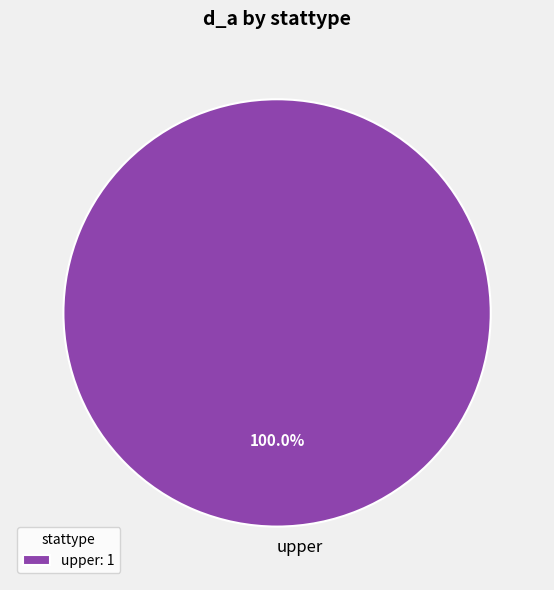

Is there any slice that represents more than half of the pie?

Yes